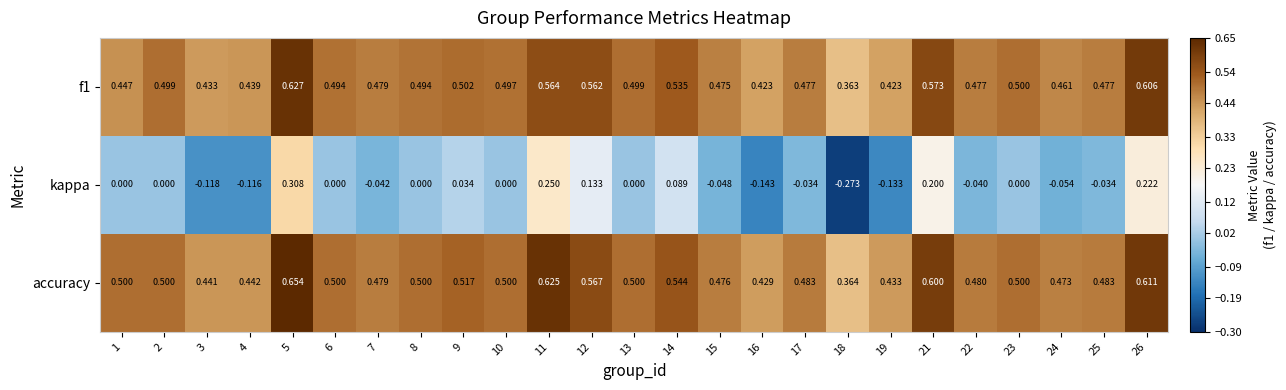

Between 13 and 19, which series saw the biggest shift?

kappa